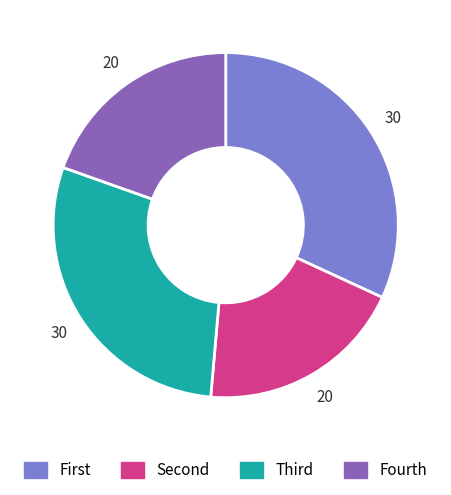

Is there any slice that represents more than half of the pie?

No